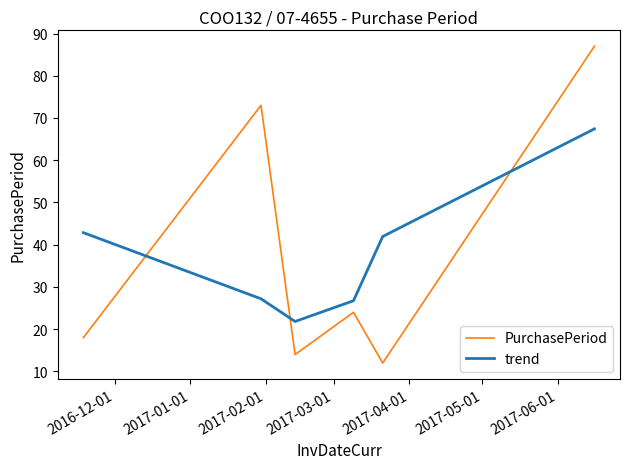

Reading left to right, list all the values displayed in this chart.

PurchasePeriod: 18.0	73.0	14.0	24.0	12.0	87.0
trend: 42.9	27.2	21.8	26.7	41.9	67.4